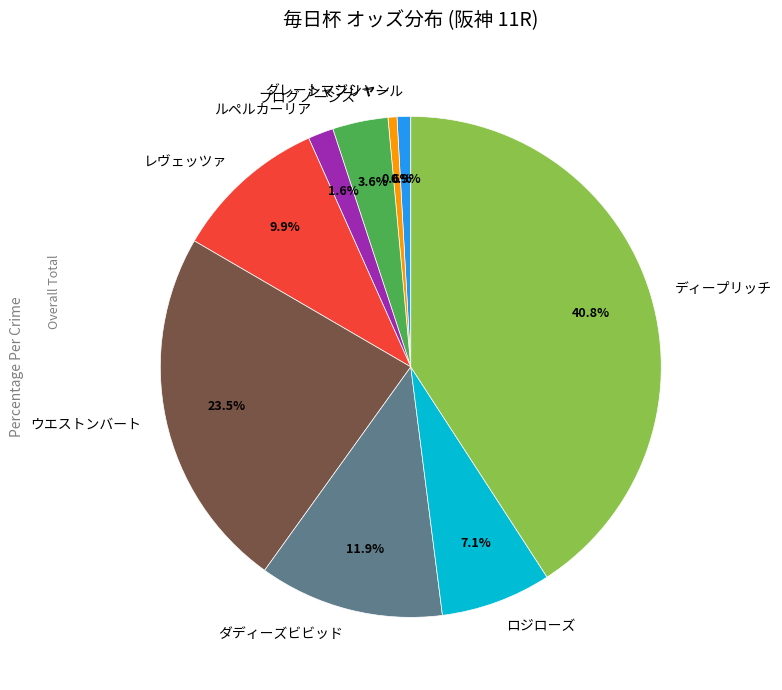

Between ルペルカーリア and プログノーシス, which is larger?

プログノーシス